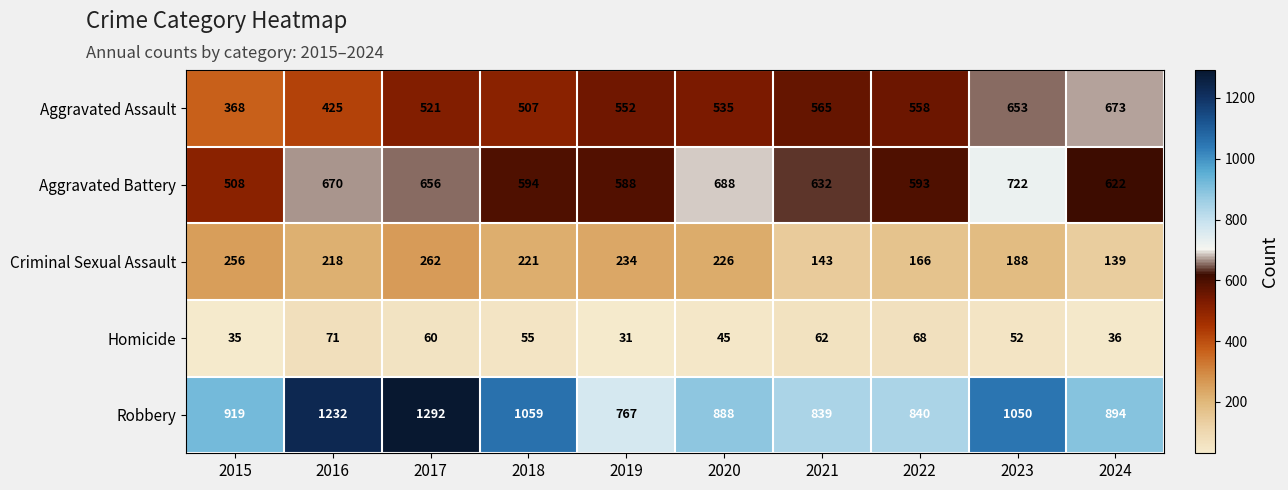

At 2019, list the series in order from largest to smallest.

Robbery, Aggravated Battery, Aggravated Assault, Criminal Sexual Assault, Homicide